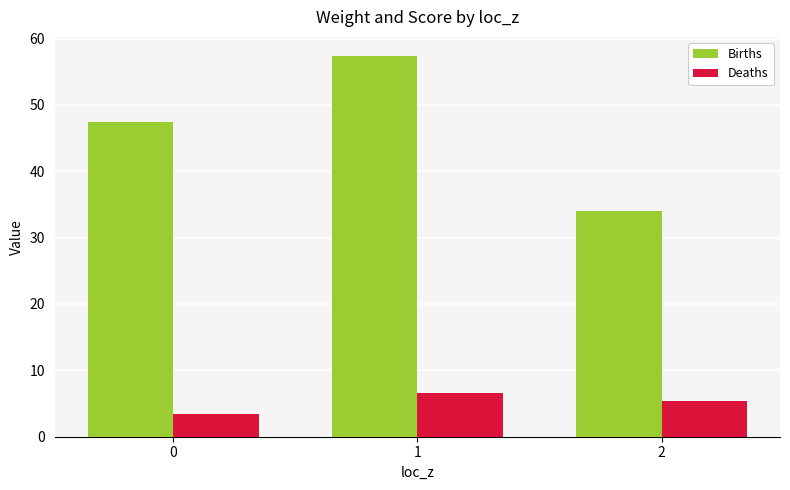

What is the total value across all series at 1?

64.0